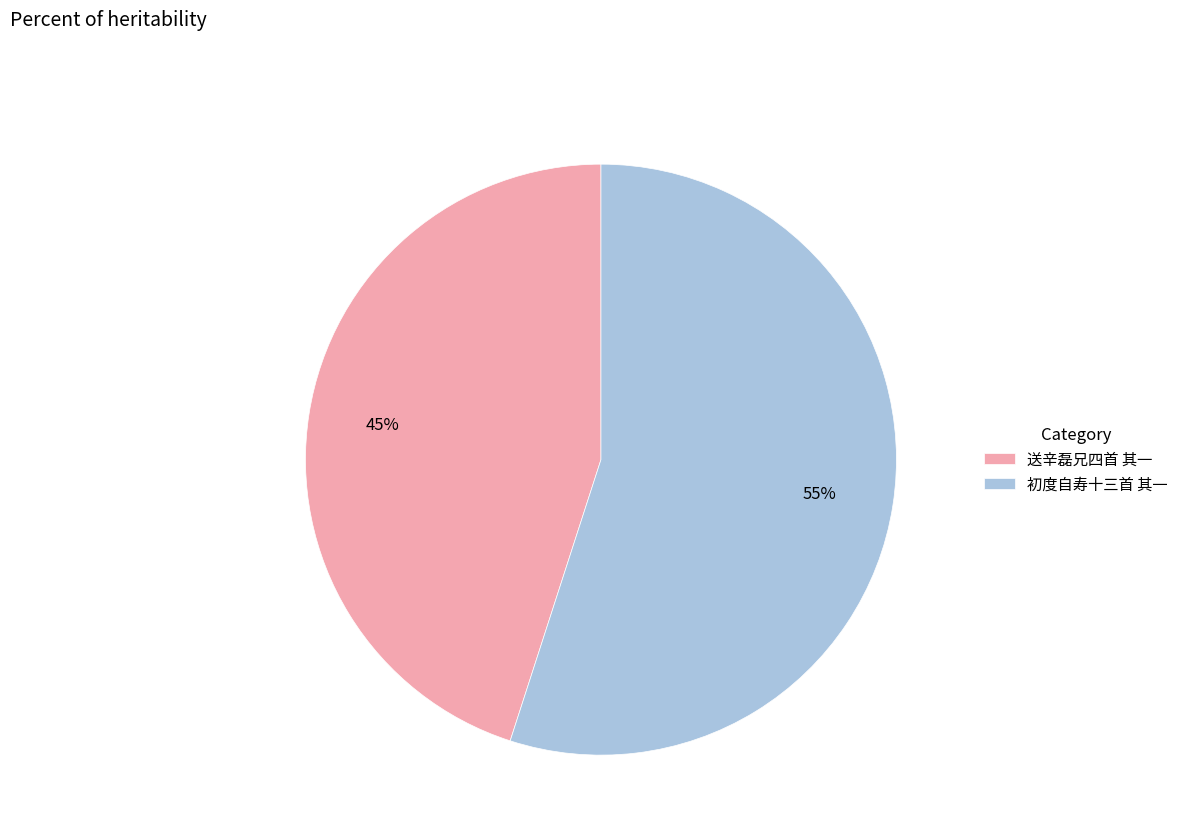

Does 初度自寿十三首 其一 represent more than half of the total?

Yes